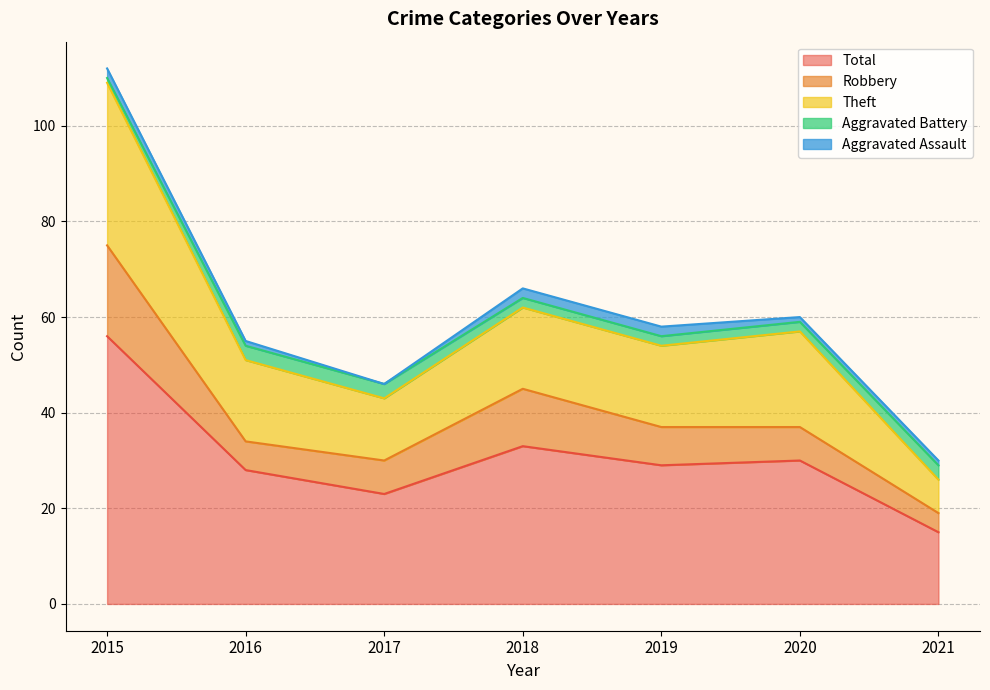

At which label is Aggravated Battery closest to 2?

2018